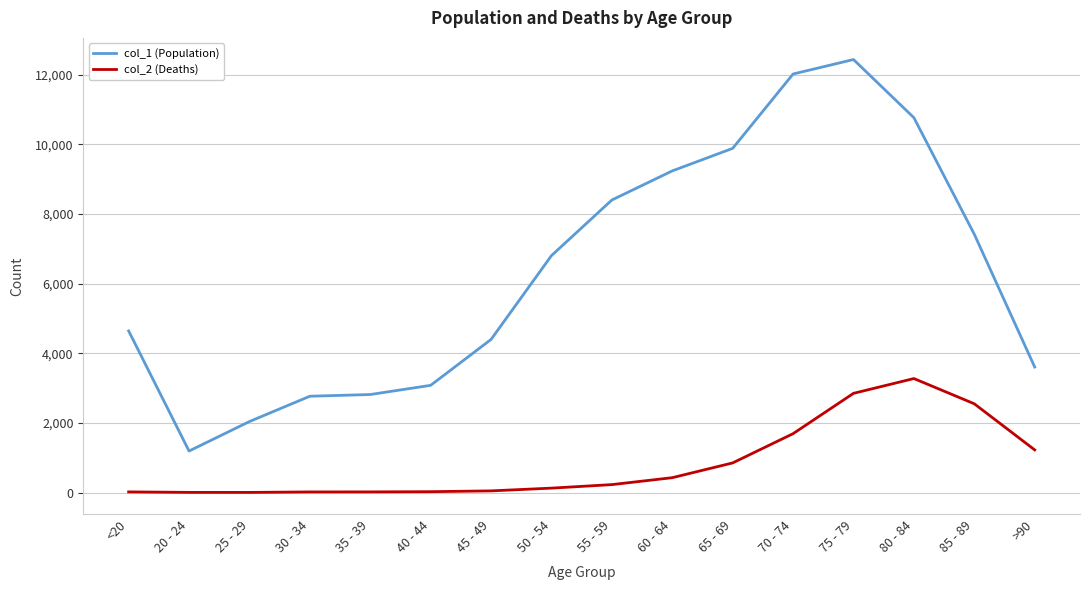

What is the average value of the col_1 (Population) series?

6343